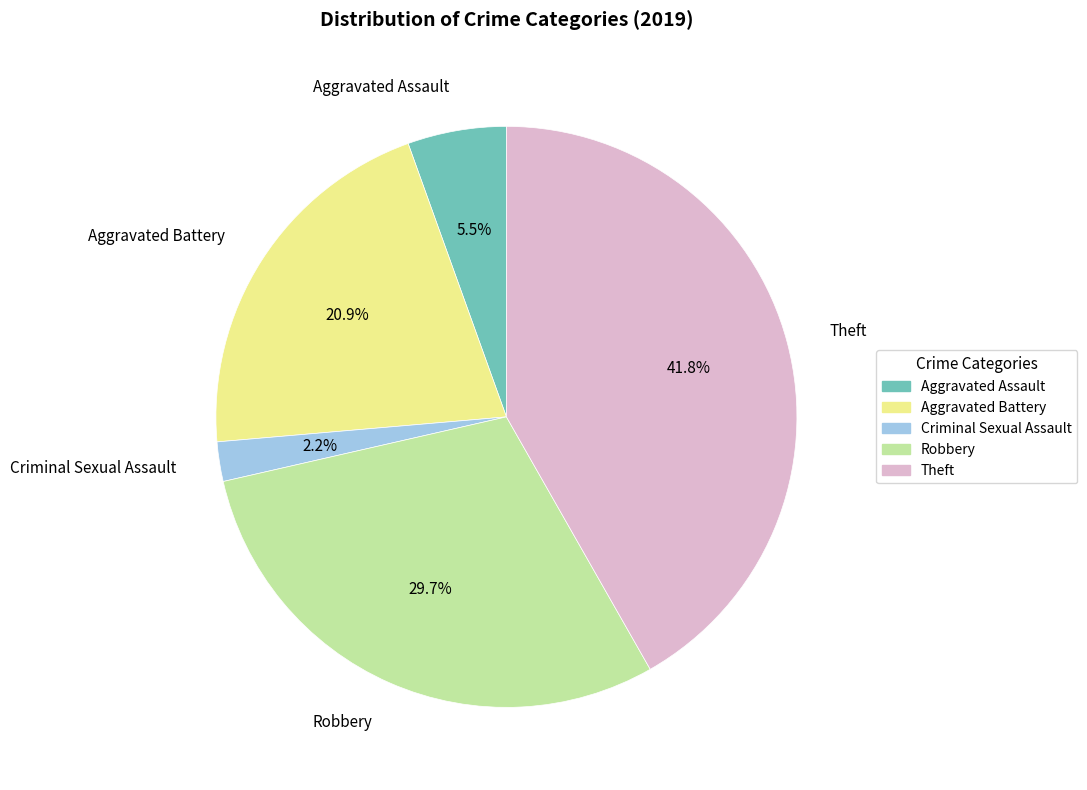

What percentage do Criminal Sexual Assault and Theft together represent?

44.0%